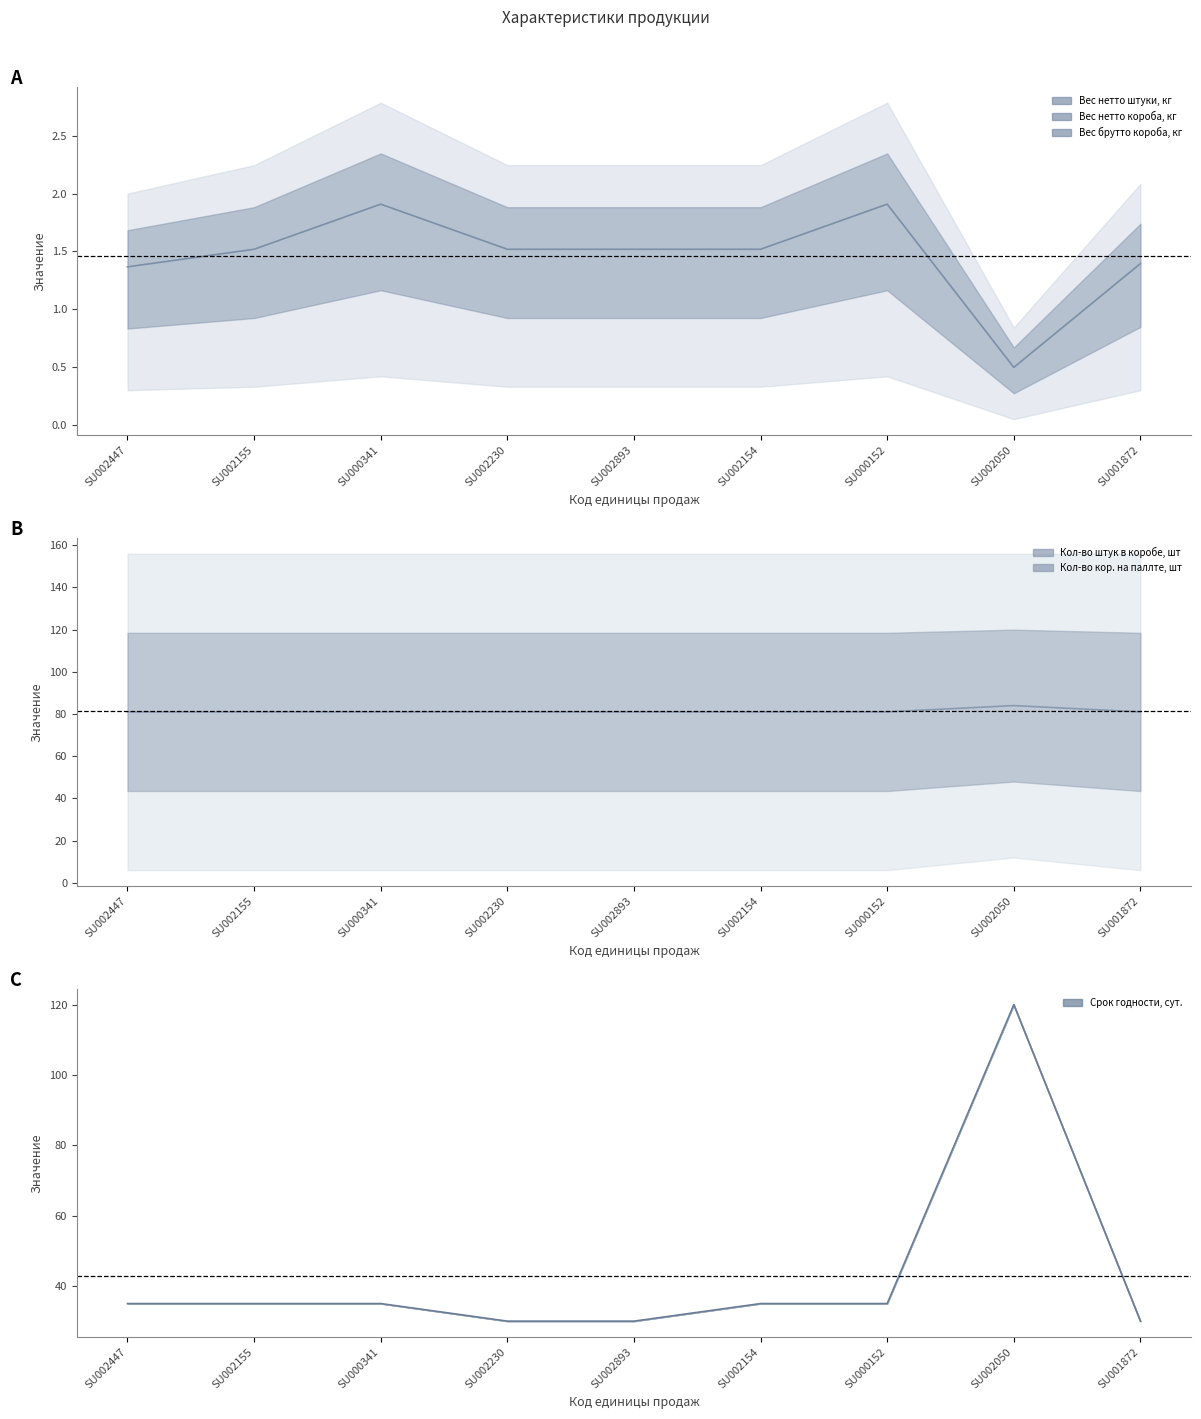

Rank the categories by Вес нетто штуки, кг value from lowest to highest.

SU002050, SU002447, SU001872, SU002155, SU002230, SU002893, SU002154, SU000341, SU000152